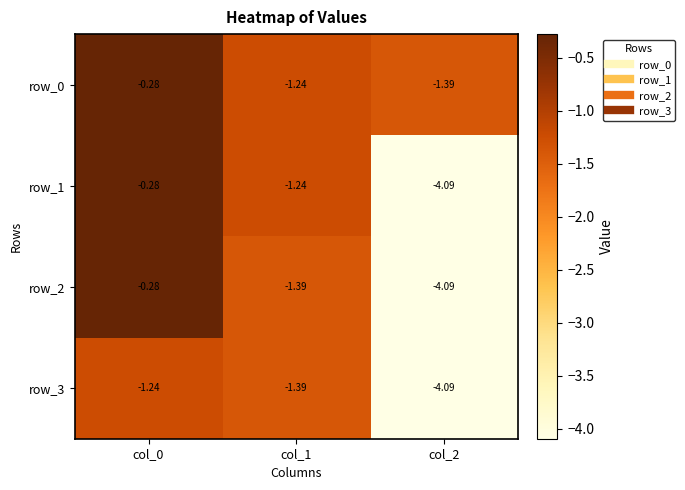

Which series has the largest total across all categories?

row_0